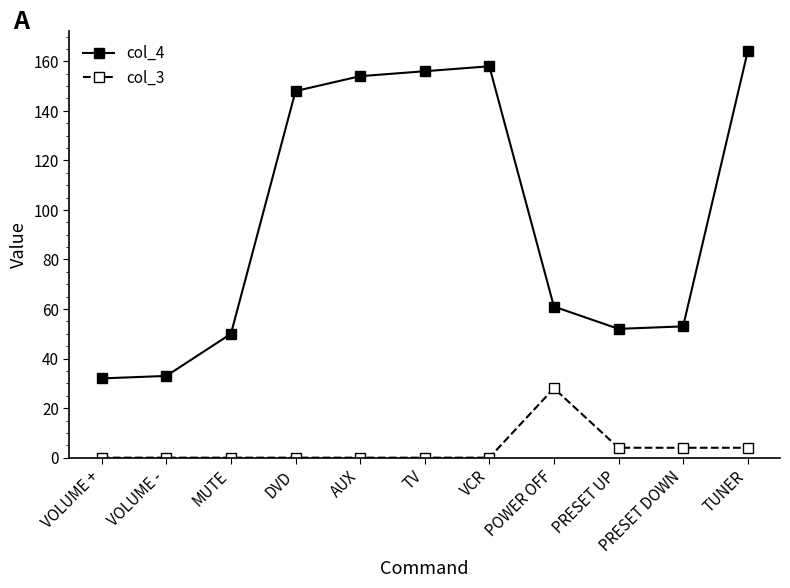

What is the label of the 6th point from the right?

TV